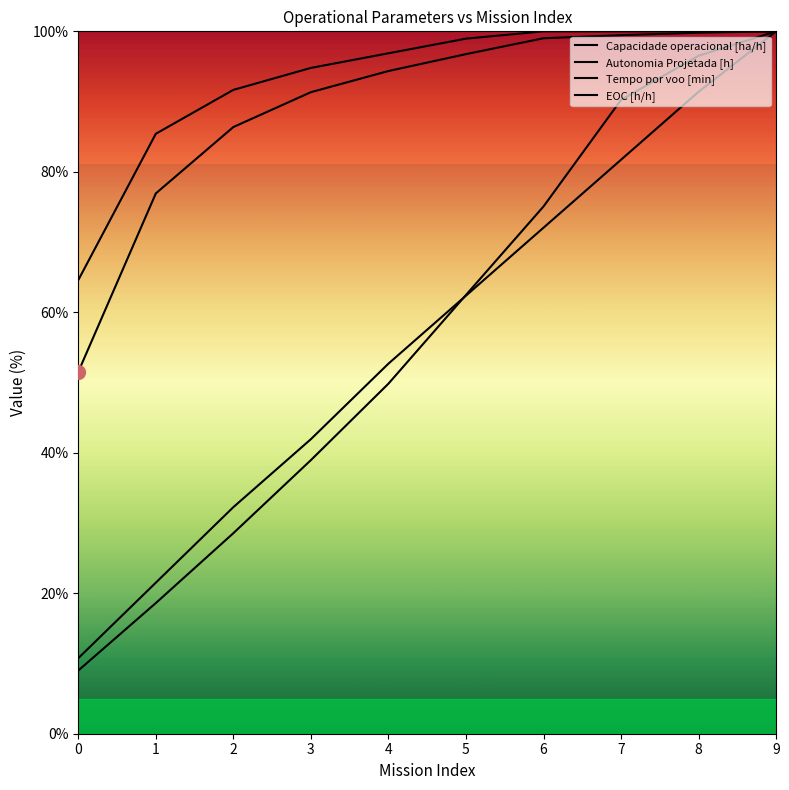

What is the value of the Autonomia Projetada [h] point at the 9th from the left?

91.4